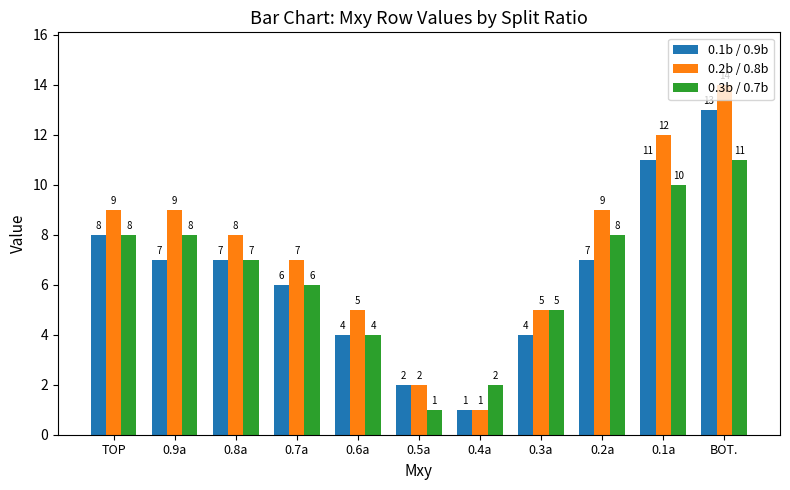

What is the label of the 1st bar from the left?

TOP